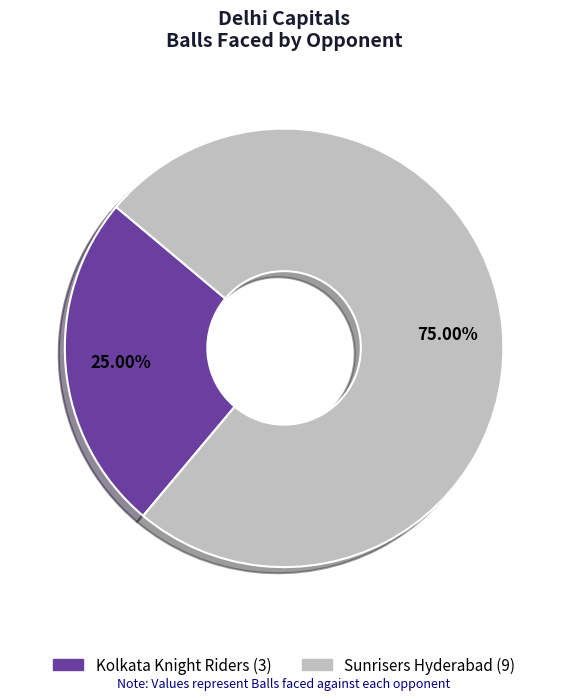

To the nearest percent, what is the difference between the Sunrisers Hyderabad and Kolkata Knight Riders slice percentages?

50%